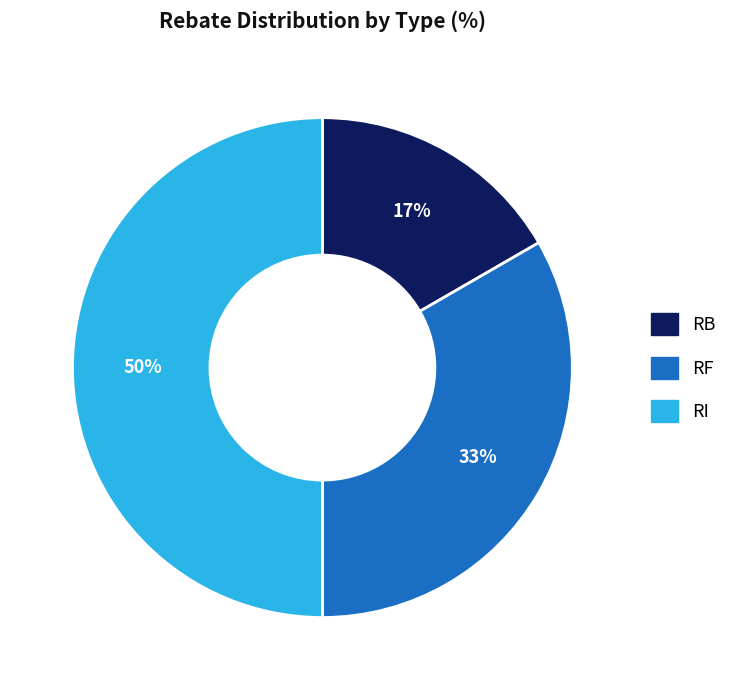

To the nearest percent, what percentage of the pie is RB?

17%